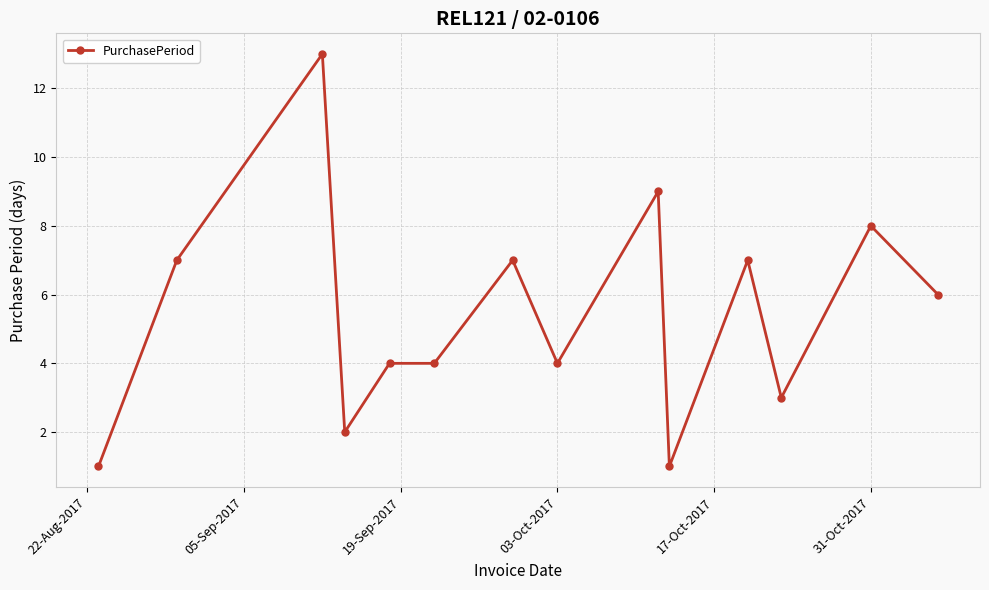

What is the average value?

5